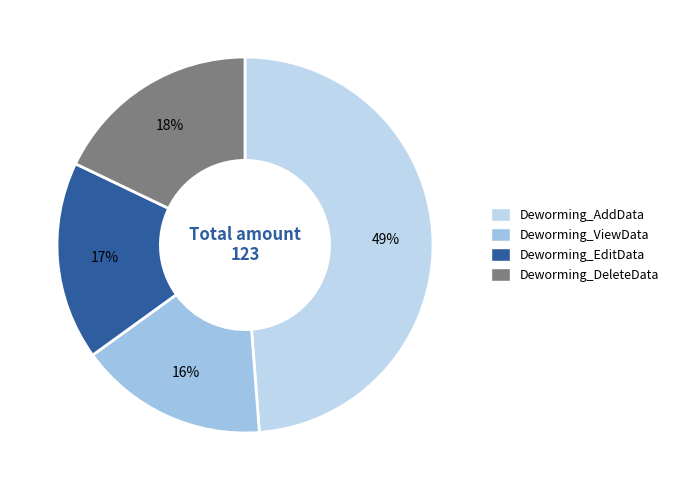

To the nearest percent, what portion does Deworming_ViewData represent?

16%